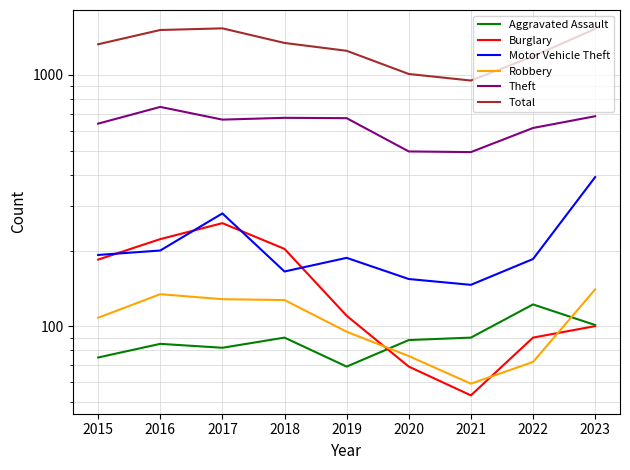

True or false: Theft and Motor Vehicle Theft cross at least once.

False